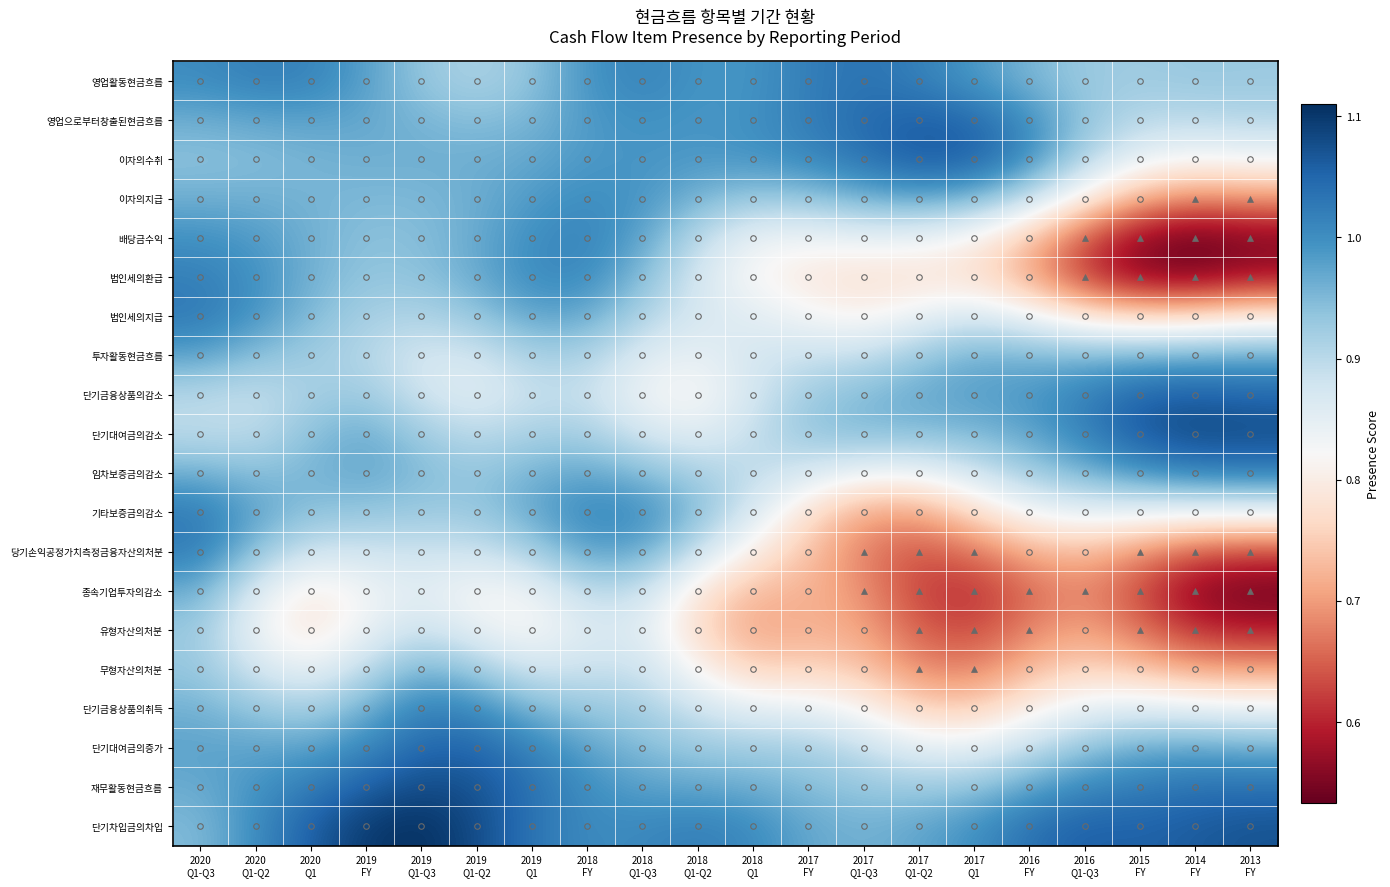

Which has a higher value, 2019
Q1-Q2 or 2014
FY?

2014
FY